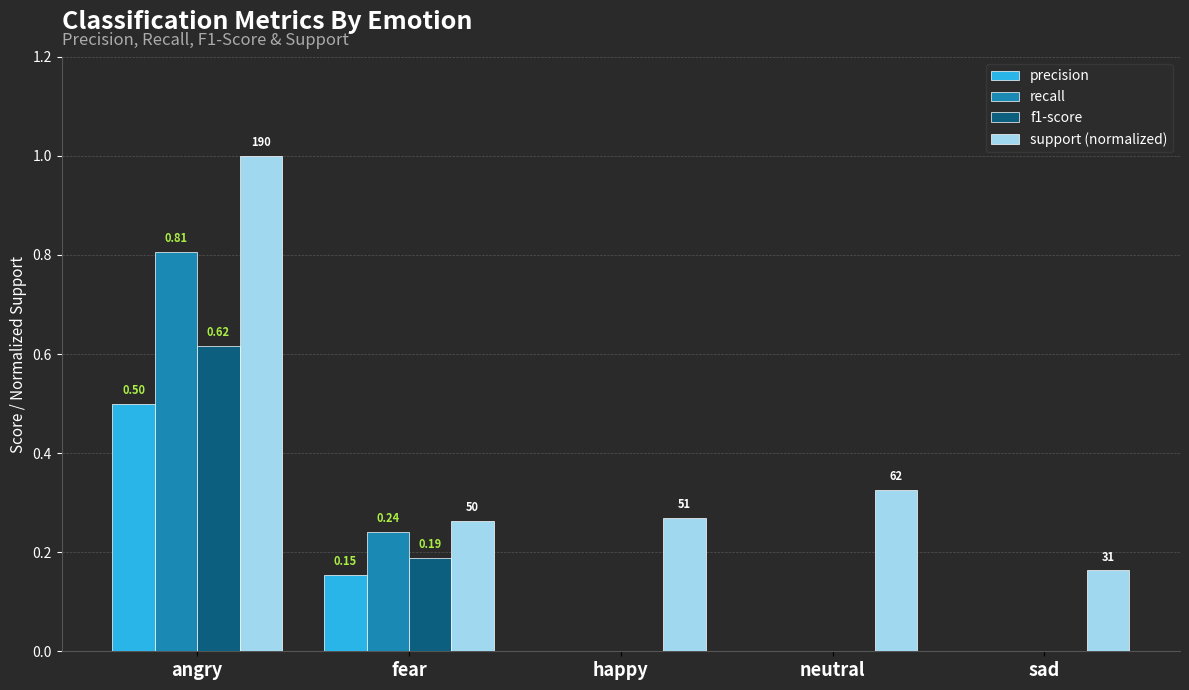

What are all the series names shown in the legend?

precision, recall, f1-score, support (normalized)